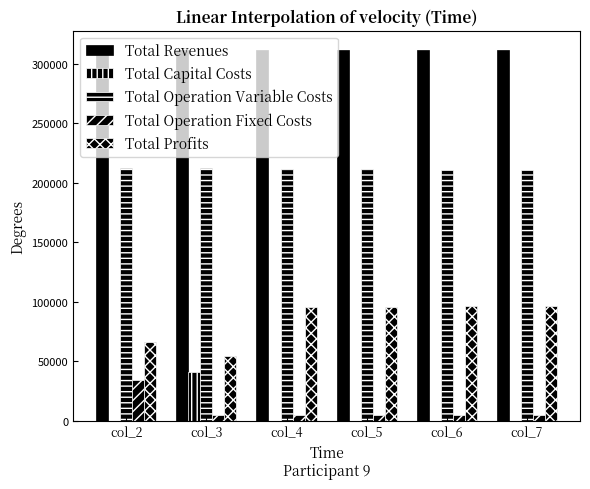

How many groups of bars are there?

6